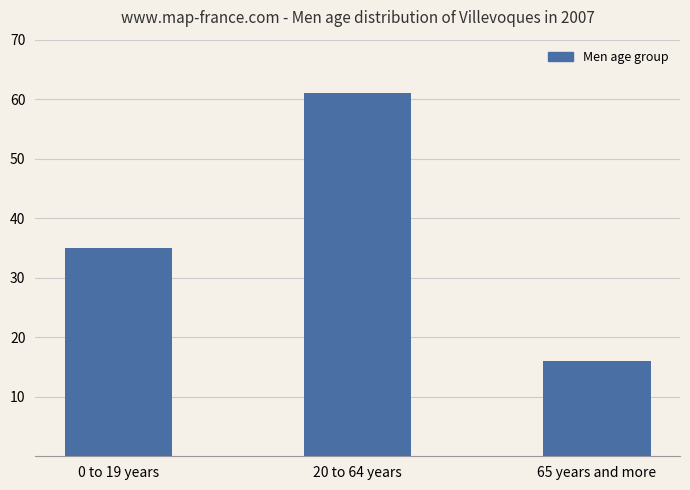

The chart shows a value of 51 at 0 to 19 years. True or false?

False